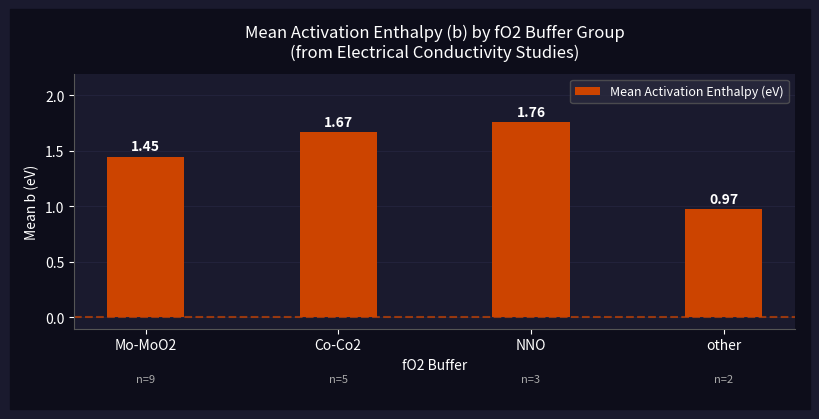

What is the sum of the values at other and NNO?

2.7